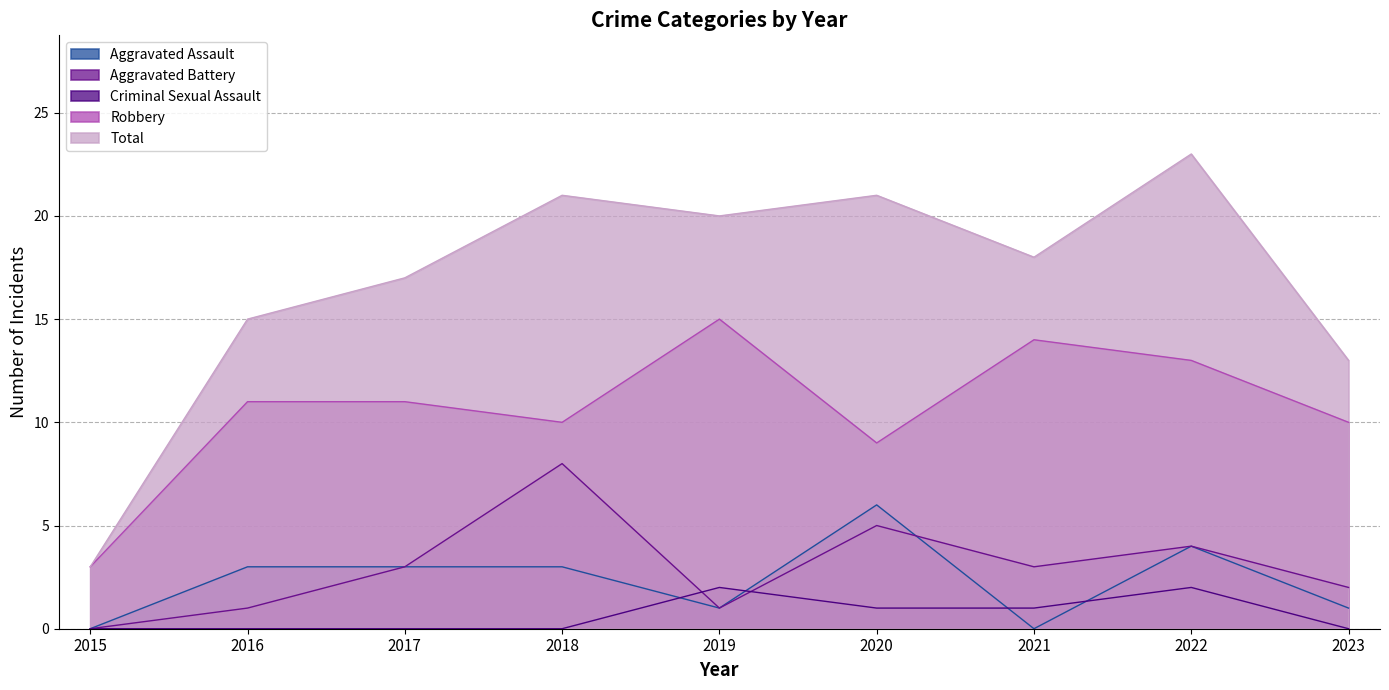

Is it true that Aggravated Assault equals 3 at 2018?

True